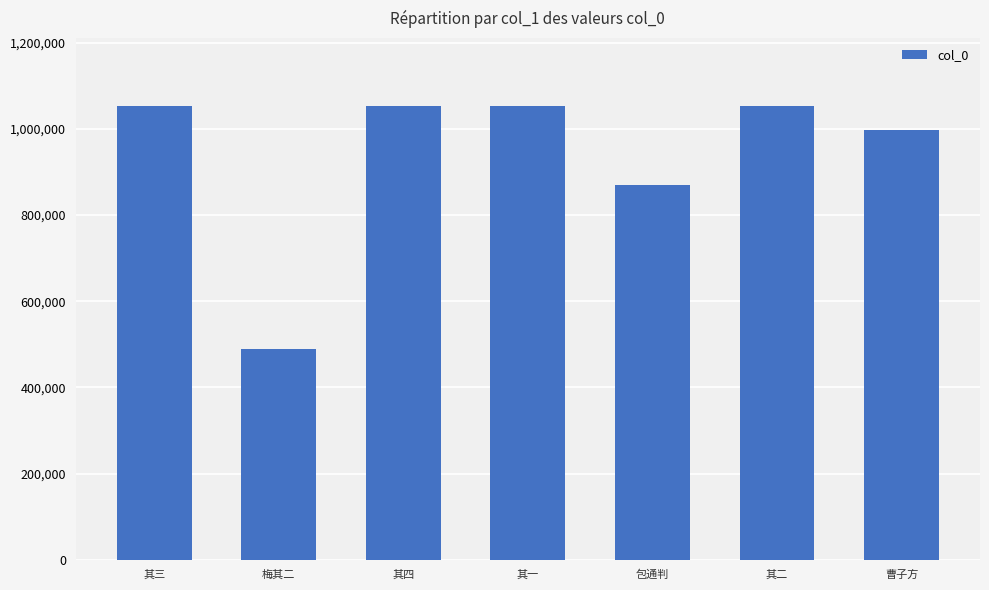

What is the value of the 7th bar from the left?

997072